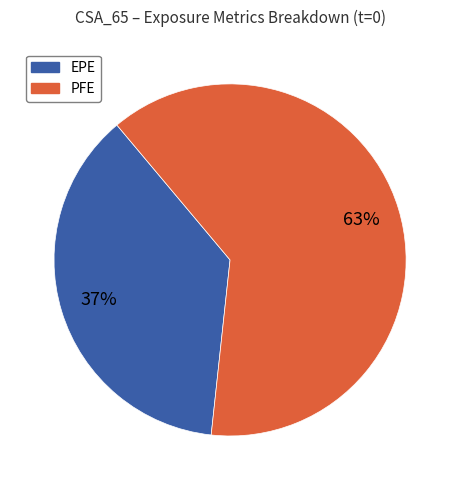

To the nearest percent, what is the difference between the largest and smallest slice percentages?

26%